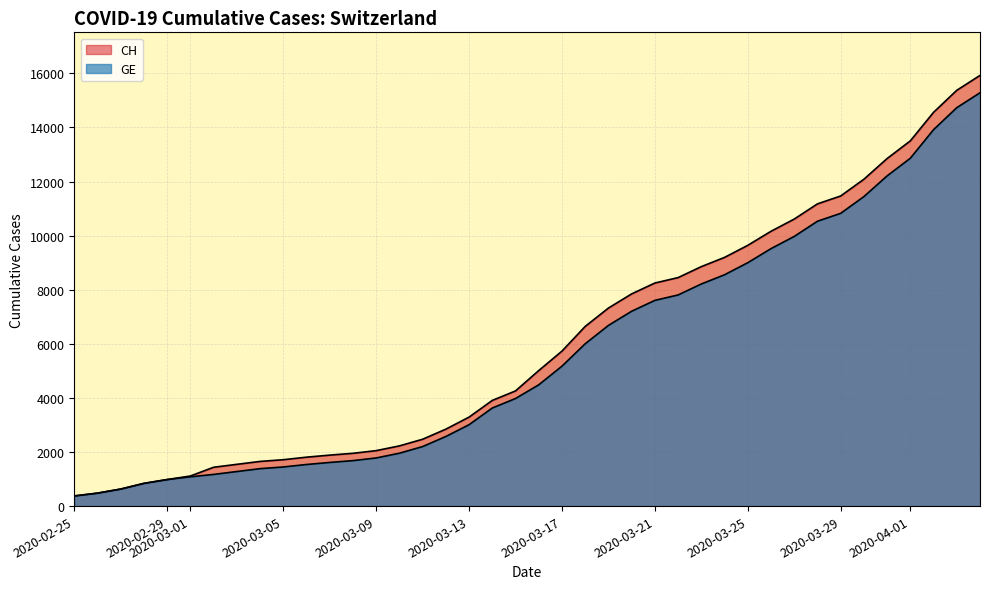

Which series has the largest range (max minus min)?

CH